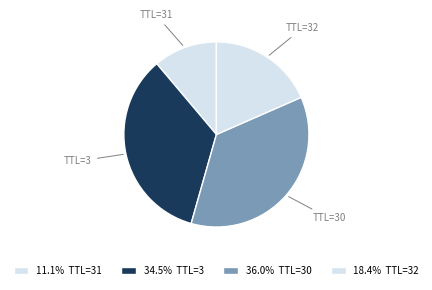

Which category has the smallest portion of the pie?

TTL=31